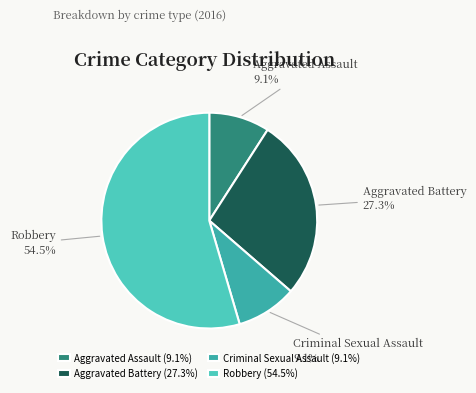

How much of the chart is everything except Robbery?

45.5%